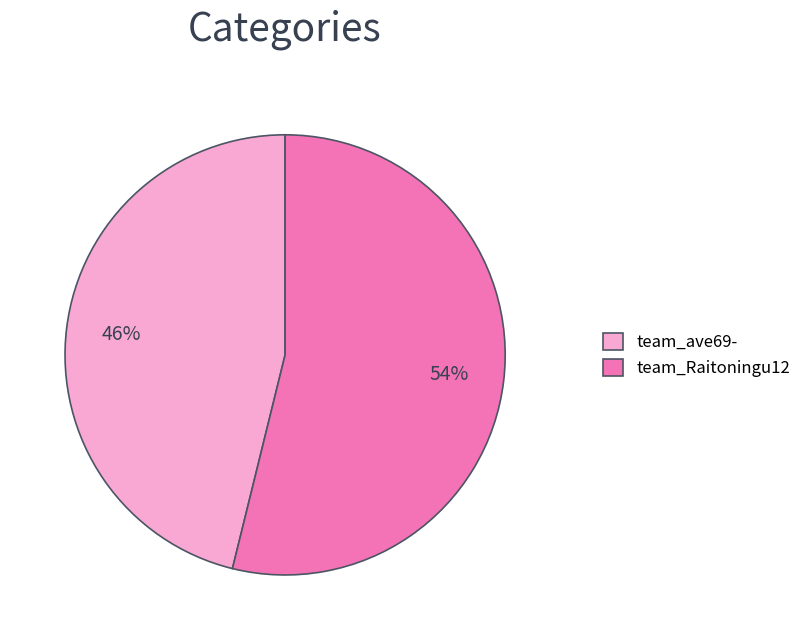

To the nearest percent, what portion does team_Raitoningu12 represent?

54%